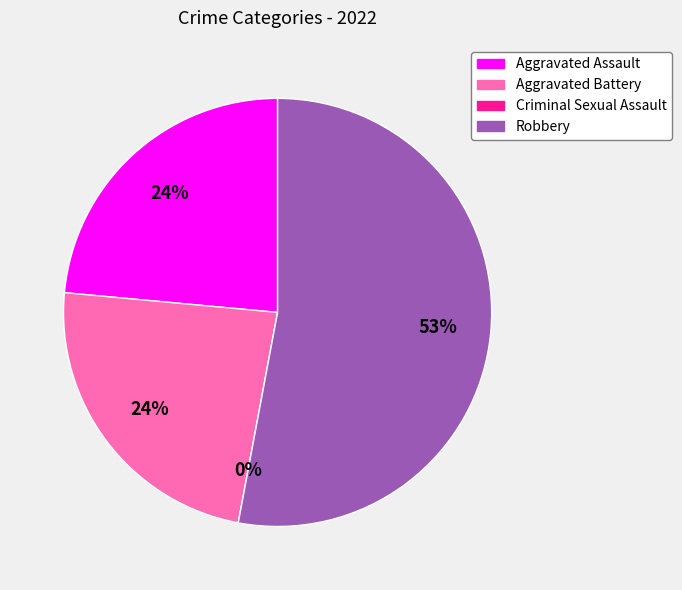

Is it true that Aggravated Assault is 30% of the pie?

False